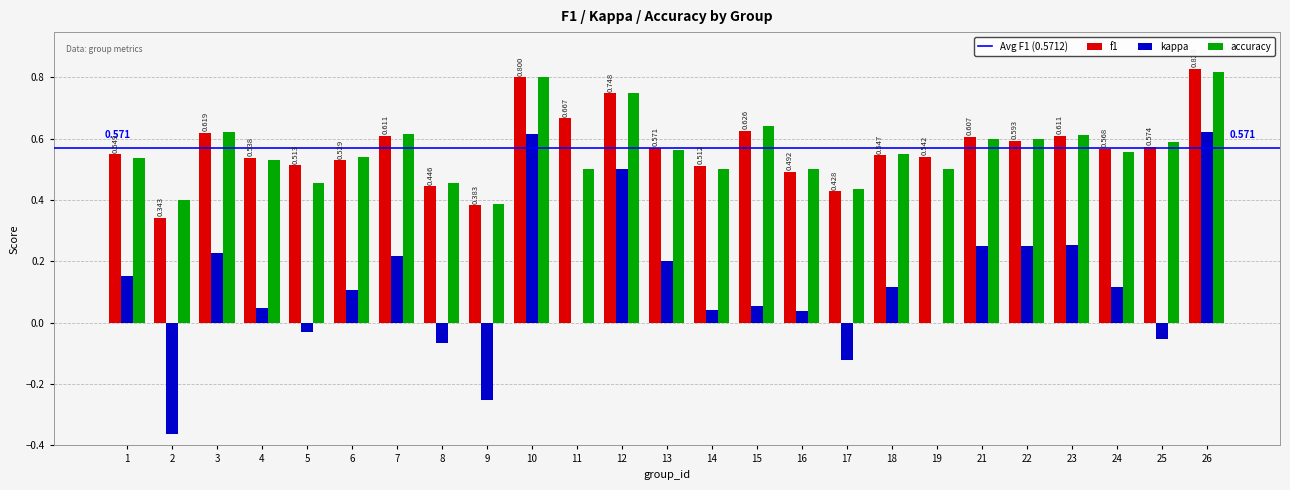

What is the total value across all series at 12?

2.0